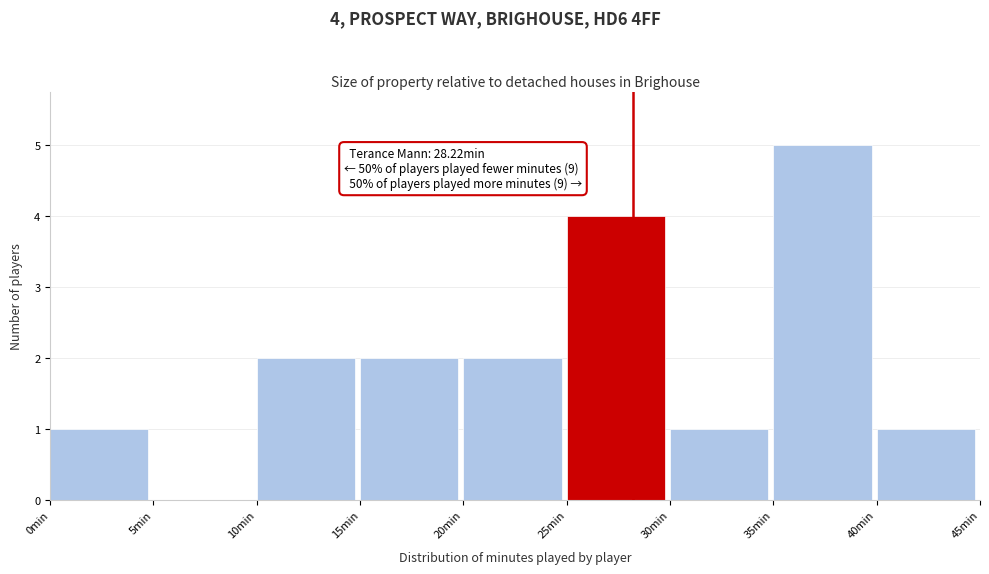

Which range on the x-axis has the tallest bar?

35 to 40